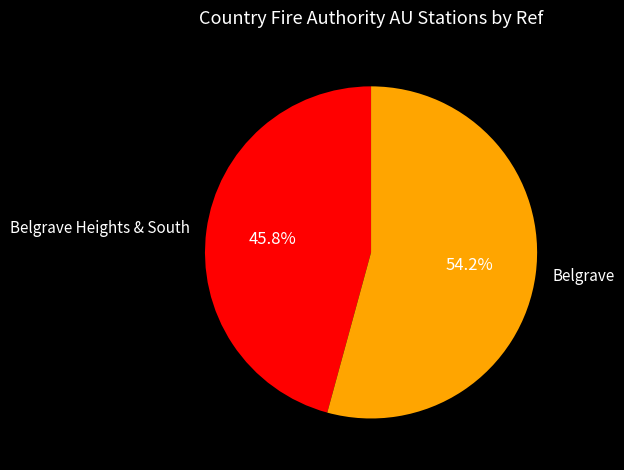

The Belgrave slice represents 62% of the pie. True or false?

False